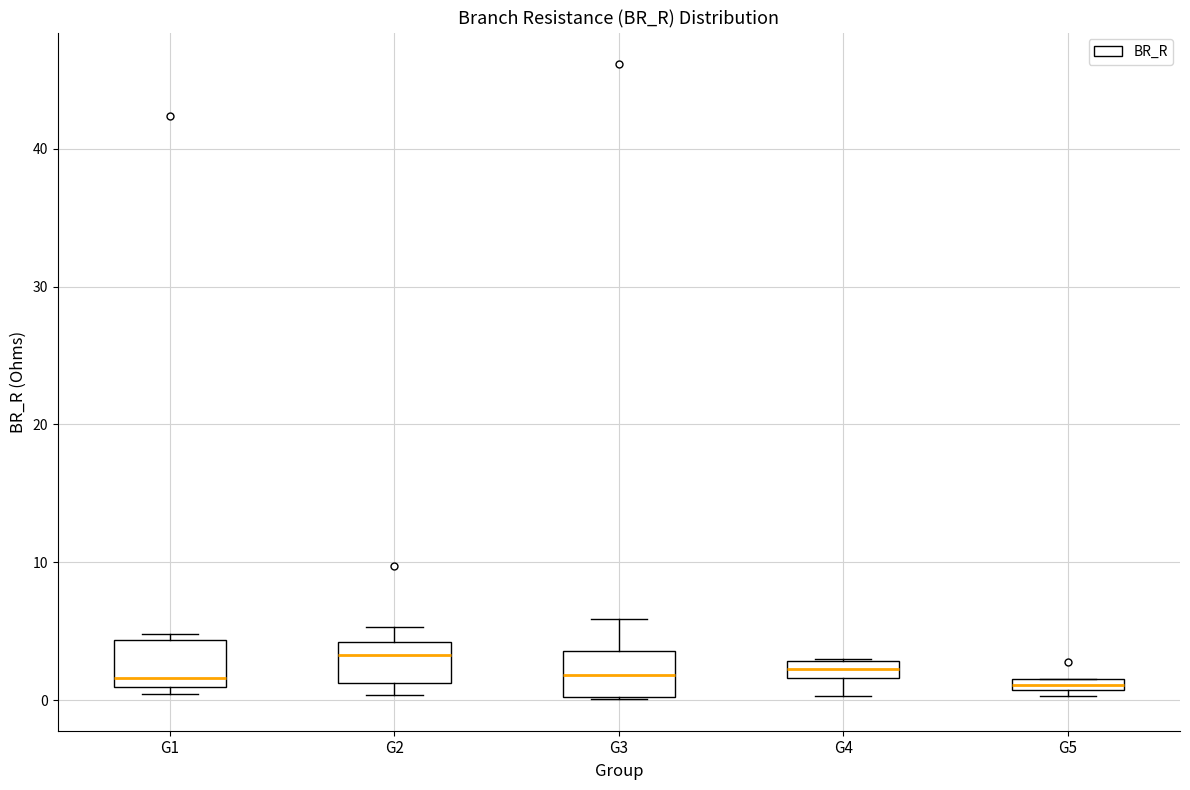

Where is the upper edge of the box for G4 on the y-axis? The values are not printed on the chart, so give them approximately, as read against the axis.

3